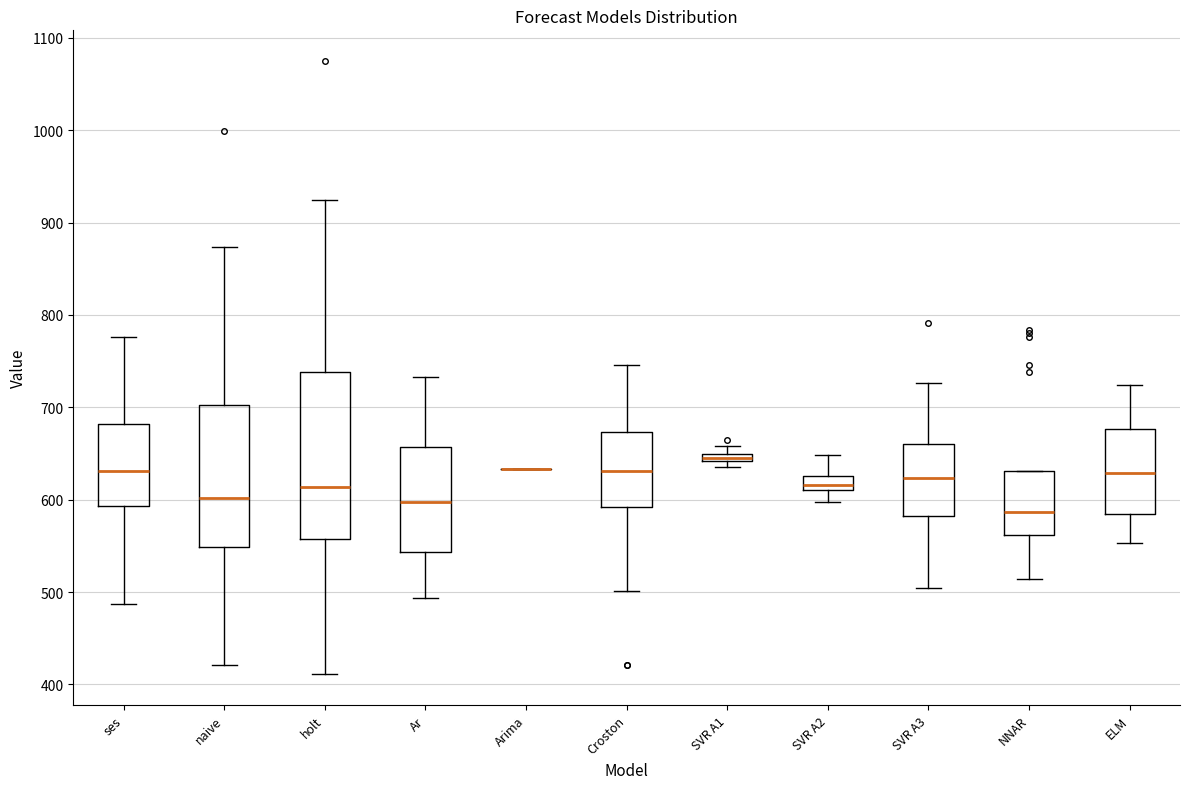

Which box is the tallest, from its lower edge to its upper edge?

holt